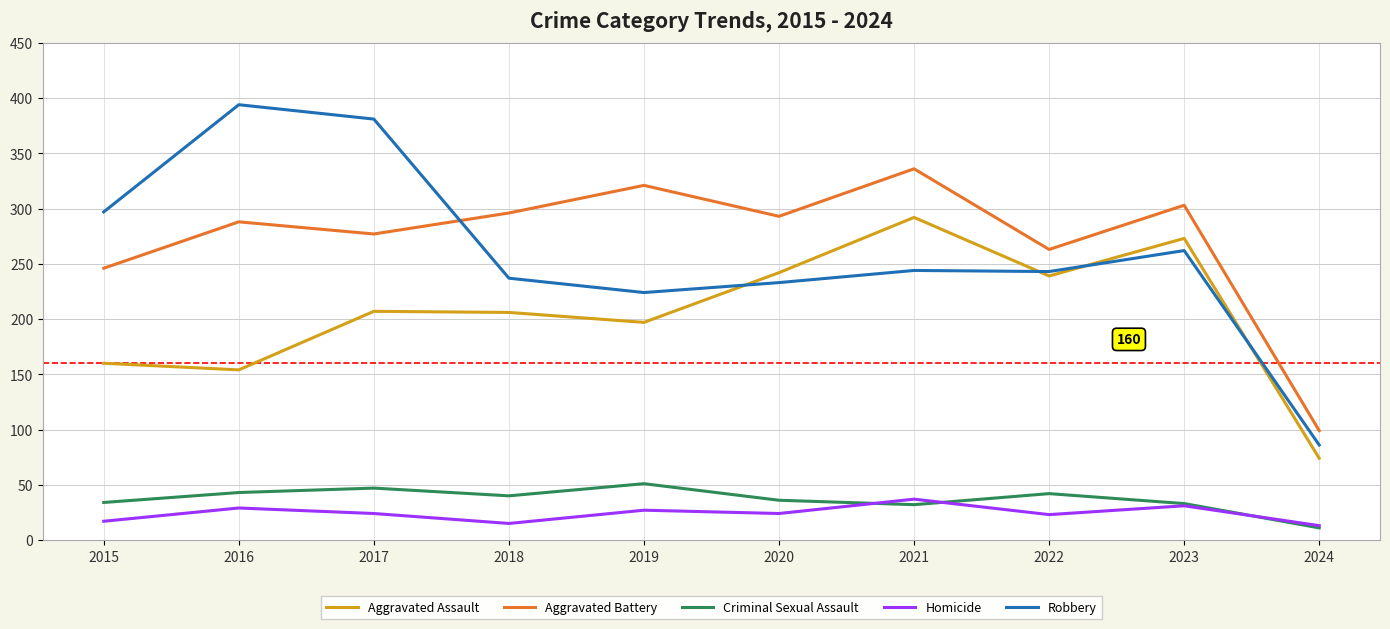

At which label does Criminal Sexual Assault reach its minimum?

2024